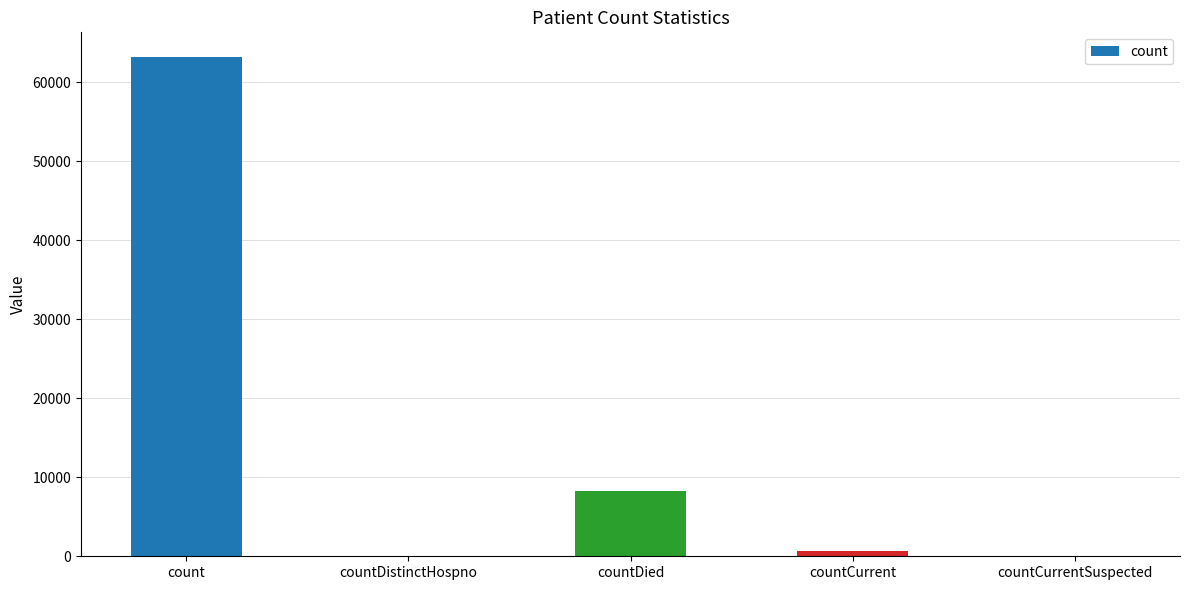

True or false: the data shows 0 at countCurrentSuspected.

True